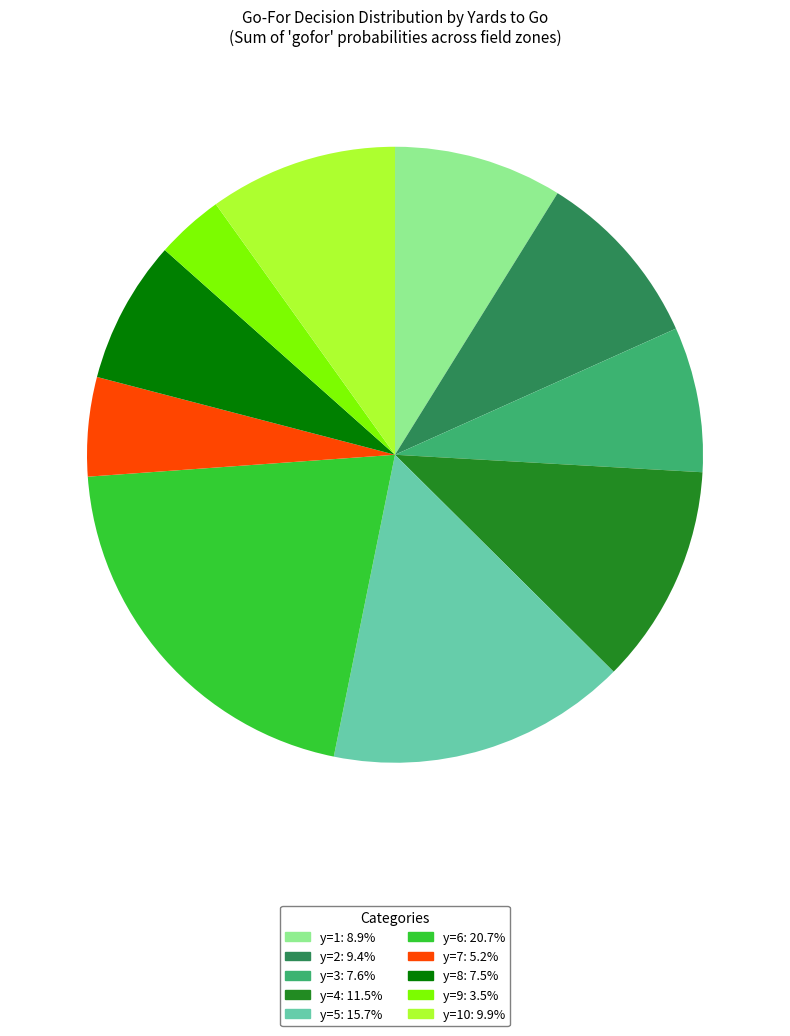

Is there a majority slice in this chart?

No